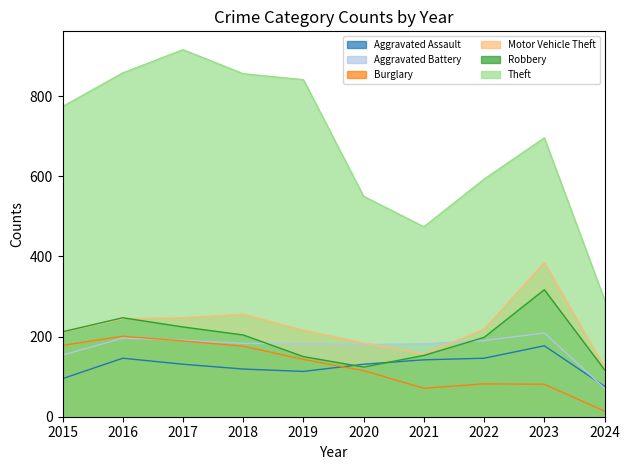

What is the difference between the Motor Vehicle Theft values at 2019 and 2018?

40